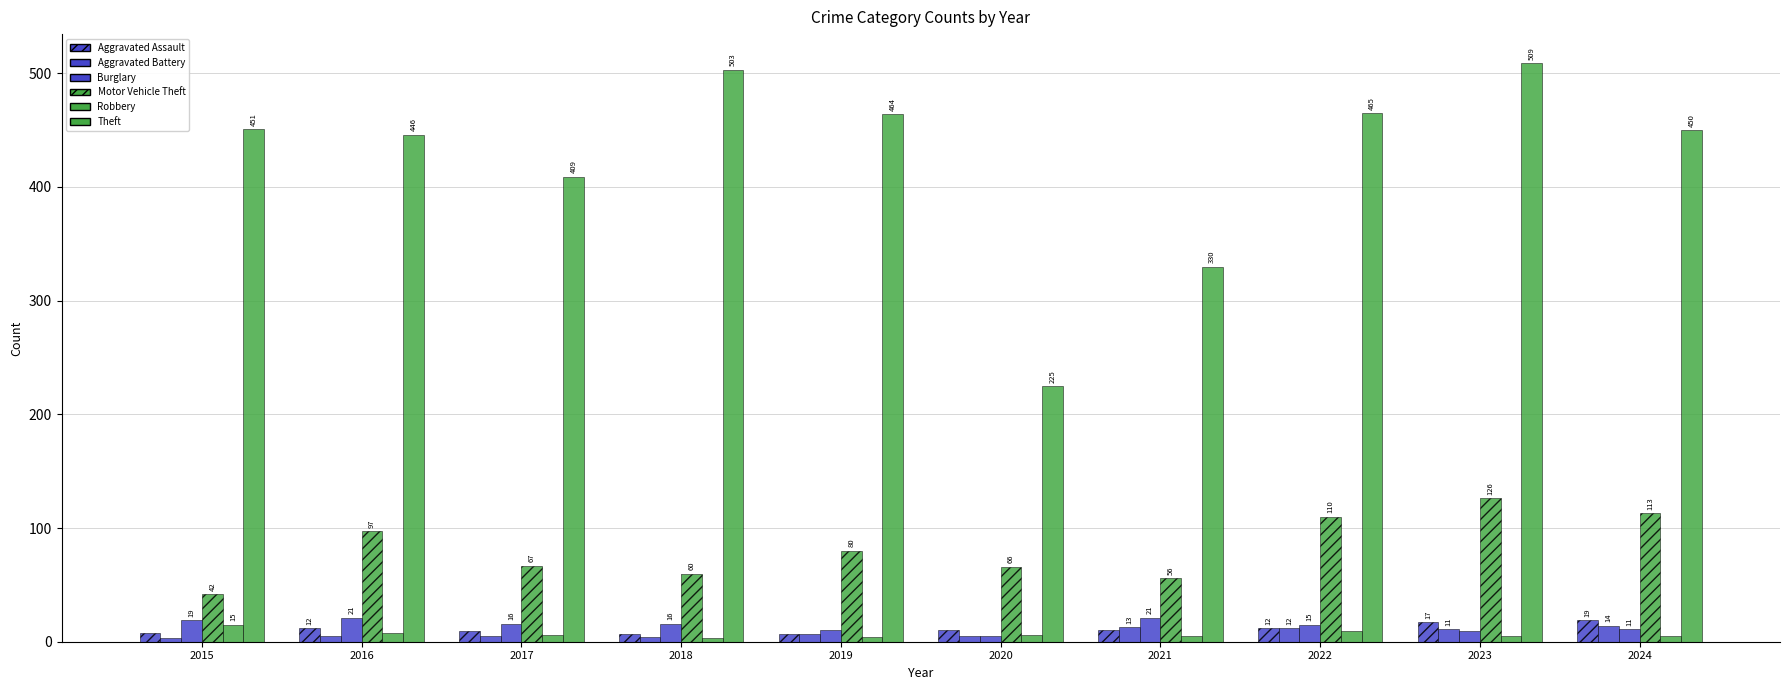

Rank the series by their maximum value, from highest to lowest.

Theft, Motor Vehicle Theft, Burglary, Aggravated Assault, Robbery, Aggravated Battery